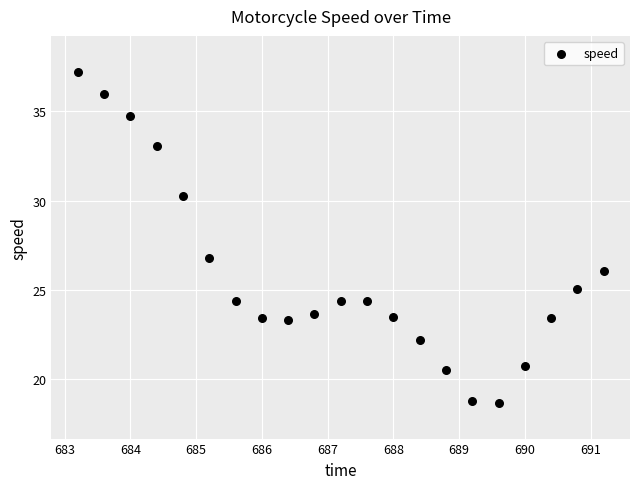

What is the range of Y values (max minus min)?

18.5